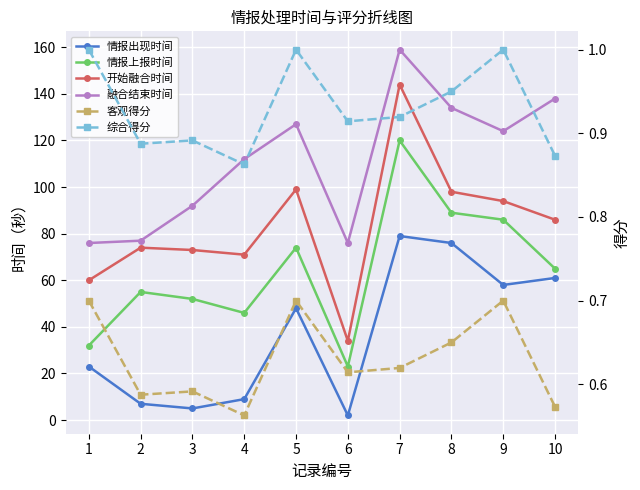

What is the total value across all series at 1?

192.7